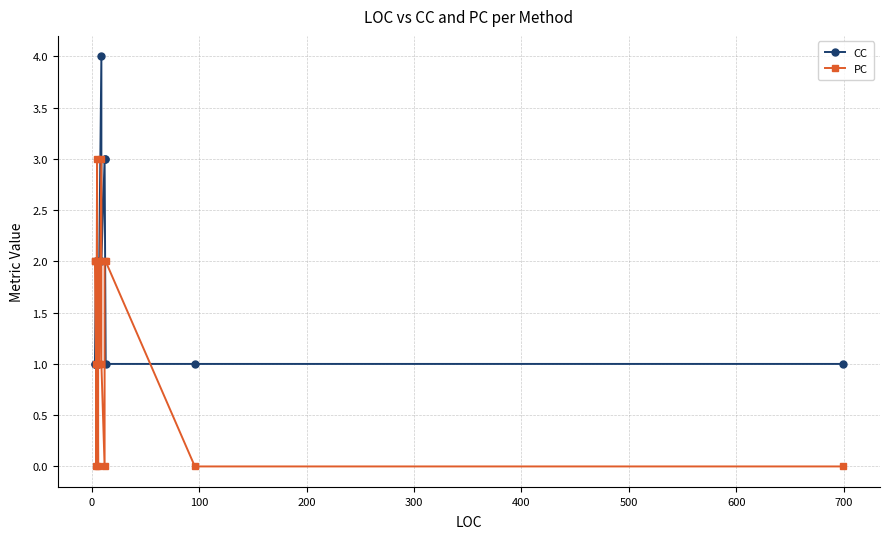

Reading left to right, list all the values displayed in this chart.

CC: 1	1	2	1	1	1	2	2	1	2	2	4	2	3	3	1	1	1
PC: 2	2	1	0	3	2	0	2	2	1	1	3	1	0	2	2	0	0